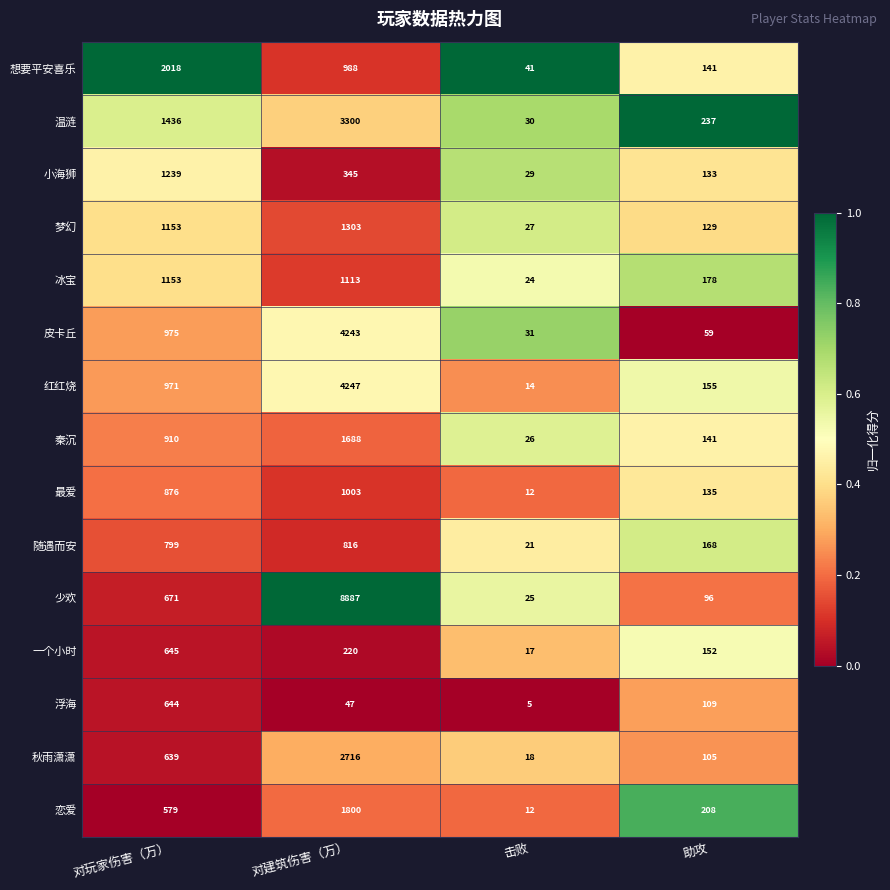

Which series changed the most between 对建筑伤害（万） and 击败?

少欢